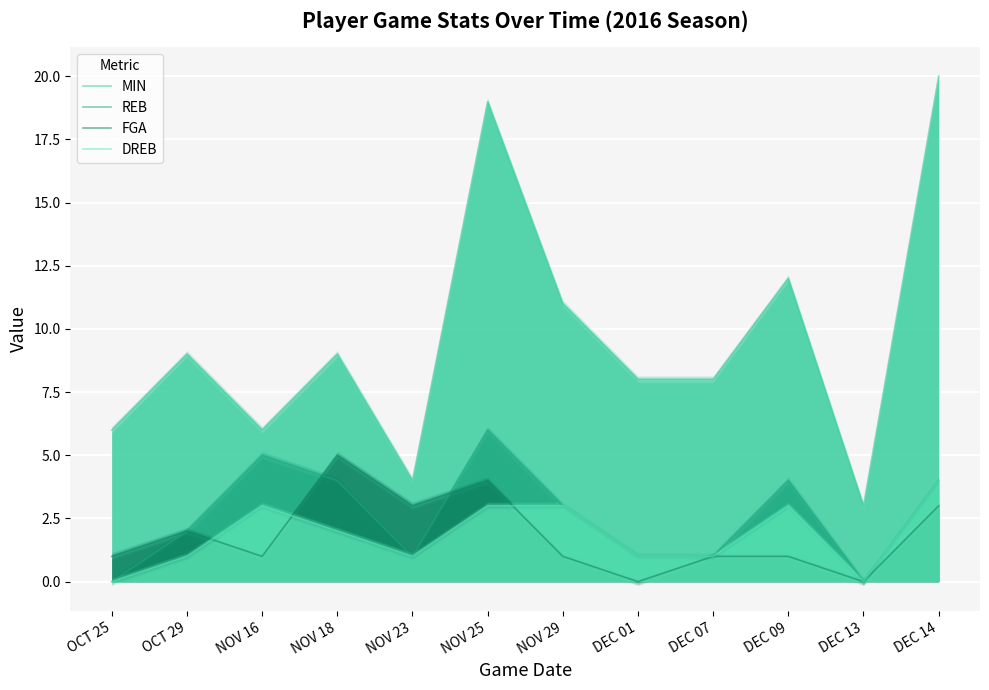

Which series has the widest spread of values?

MIN